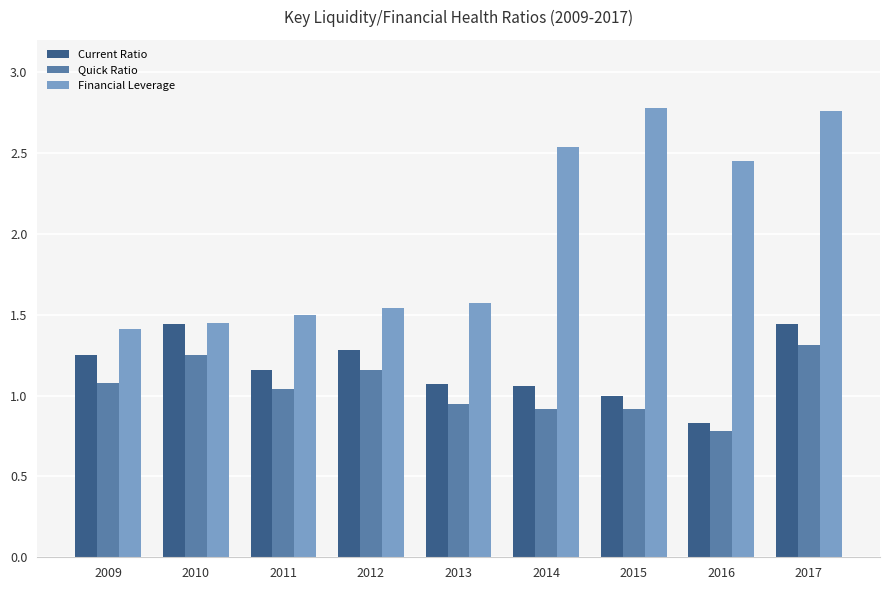

What is the sum of all Financial Leverage values?

18.0